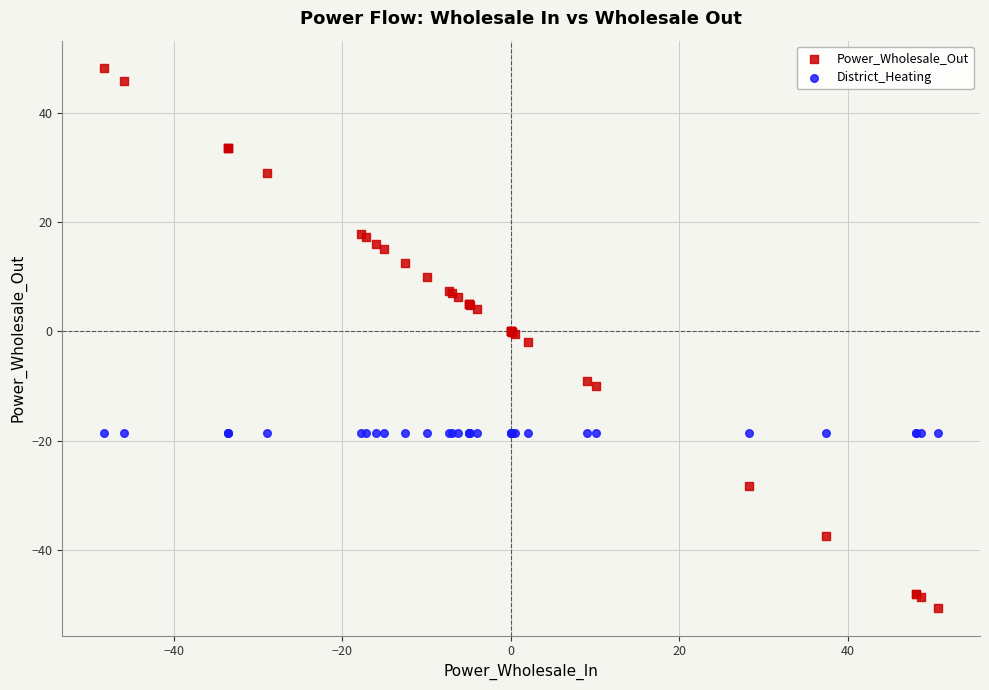

What are all the series names shown in the legend?

Power_Wholesale_Out, District_Heating